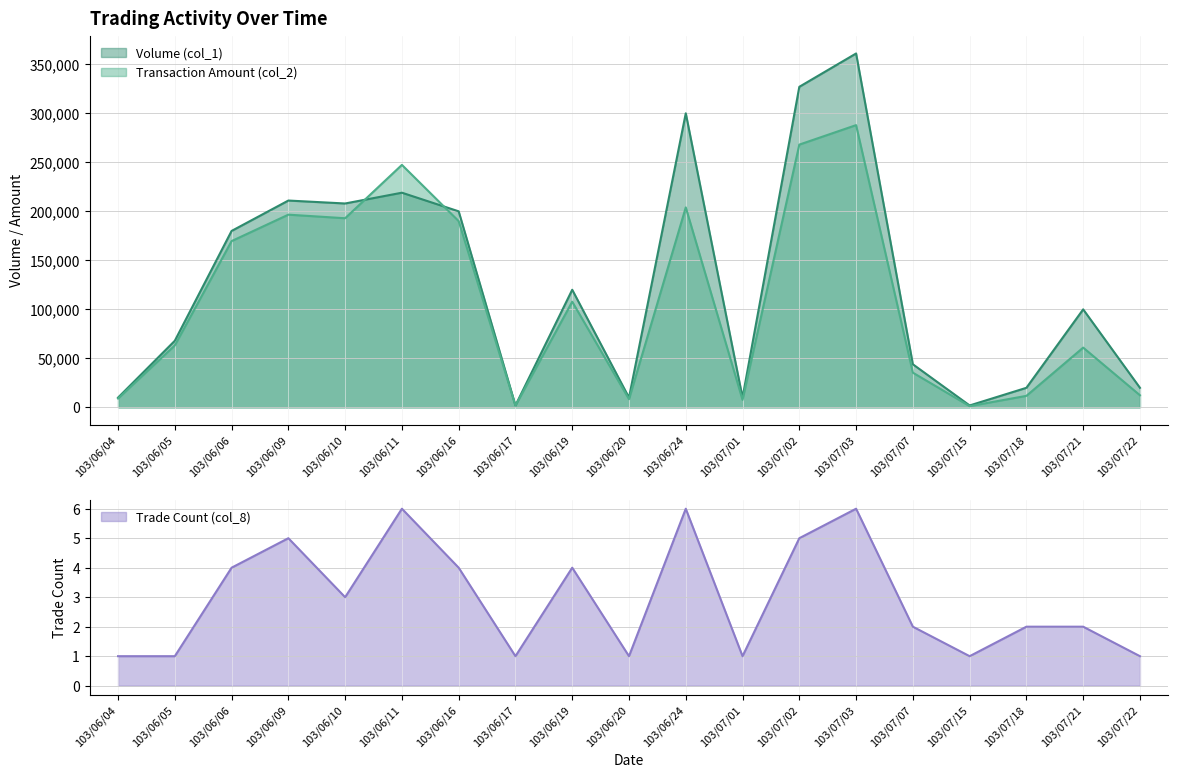

What is the value of the Trade Count (col_8) point at the 15th from the left?

2